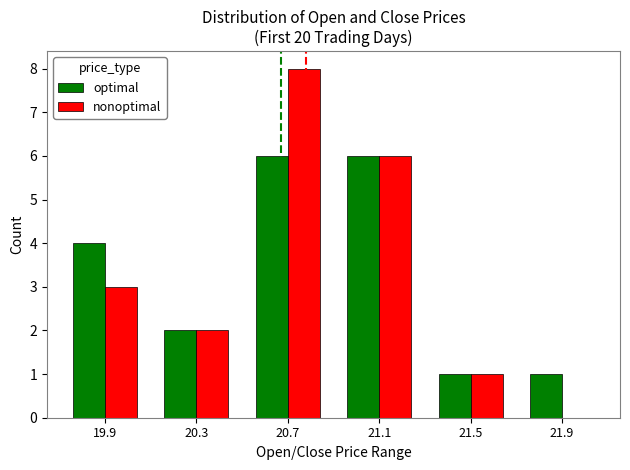

The nonoptimal series shows 0 at 21.9. True or false?

True